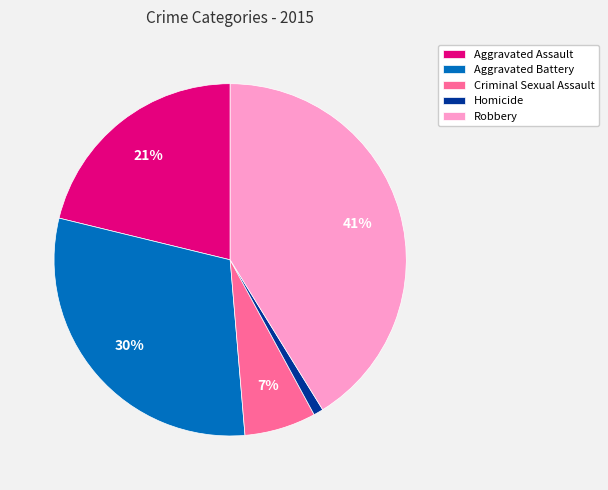

Combined, do Aggravated Assault and Aggravated Battery account for over 50%?

Yes